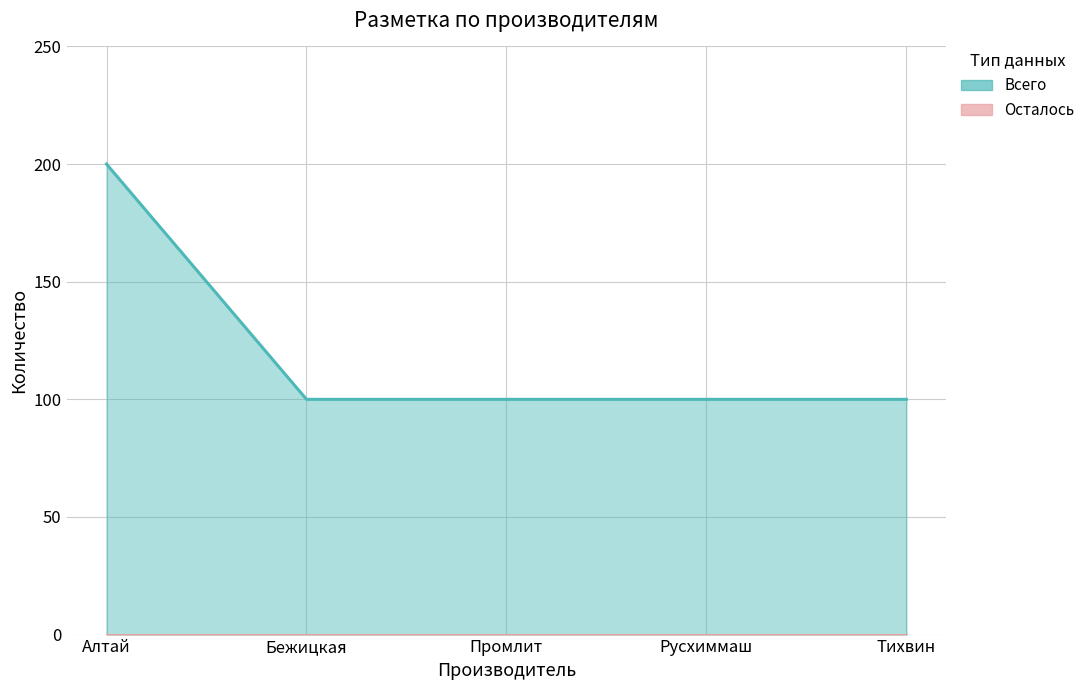

True or false: there are more than 2 points higher than both neighbors.

False